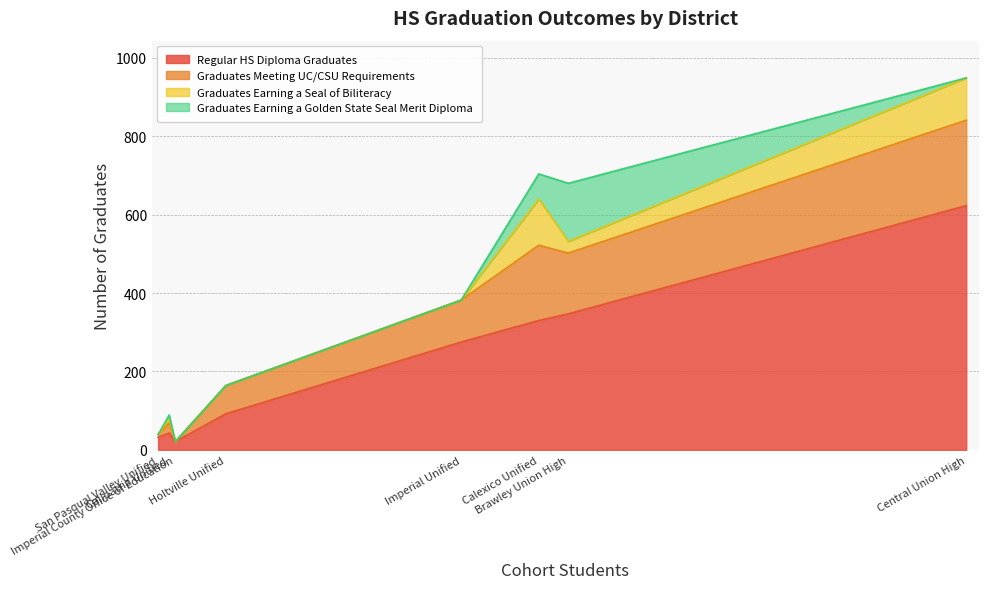

What is the highest value of the Regular HS Diploma Graduates series?

623